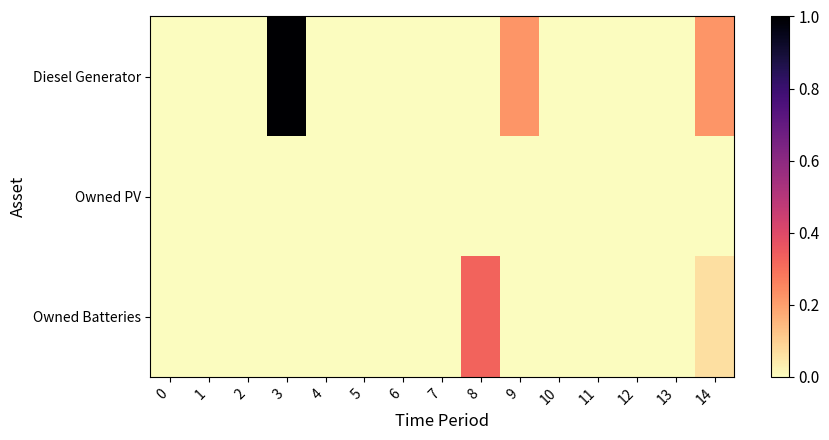

Which label corresponds to the largest value in the chart?

3